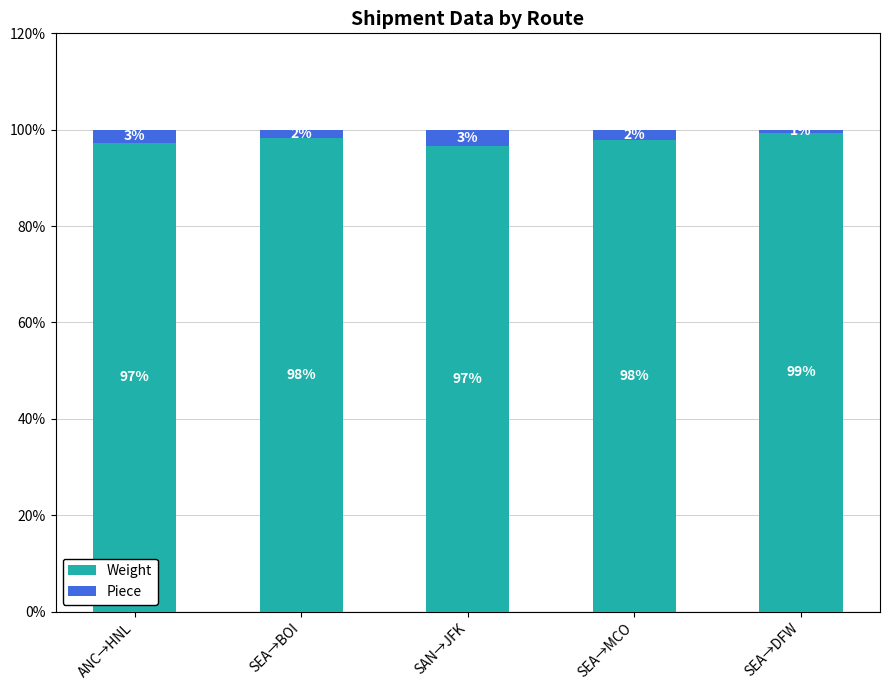

Are the bars grouped side by side (vs. stacked)?

No